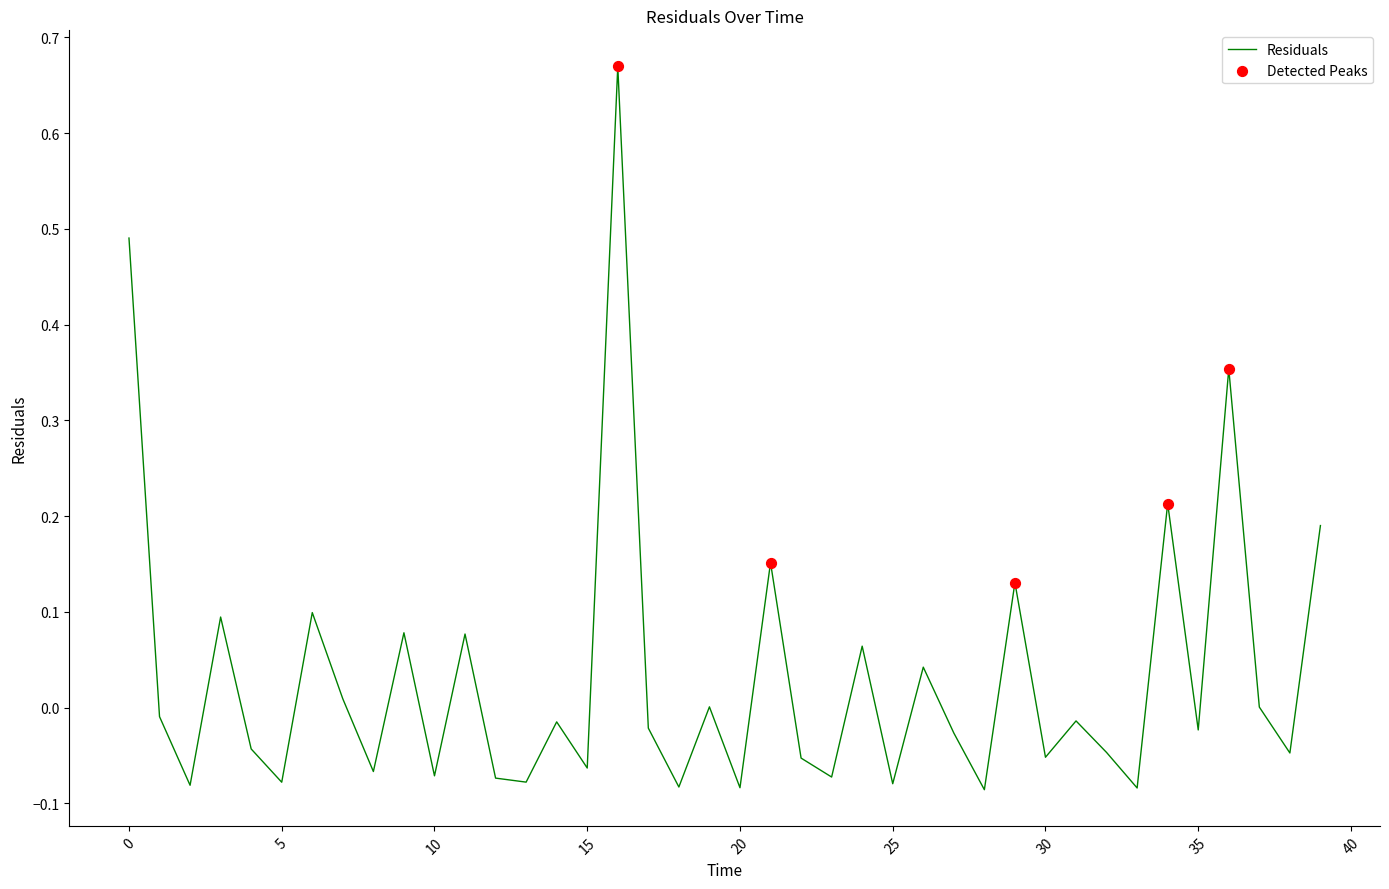

What is the difference between the maximum and minimum values?

0.8